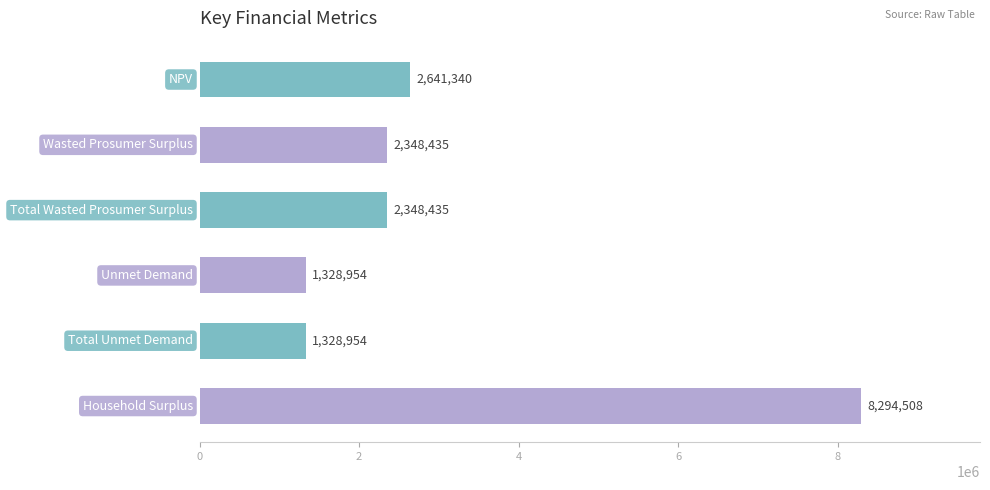

What is the greatest value displayed?

8294508.4